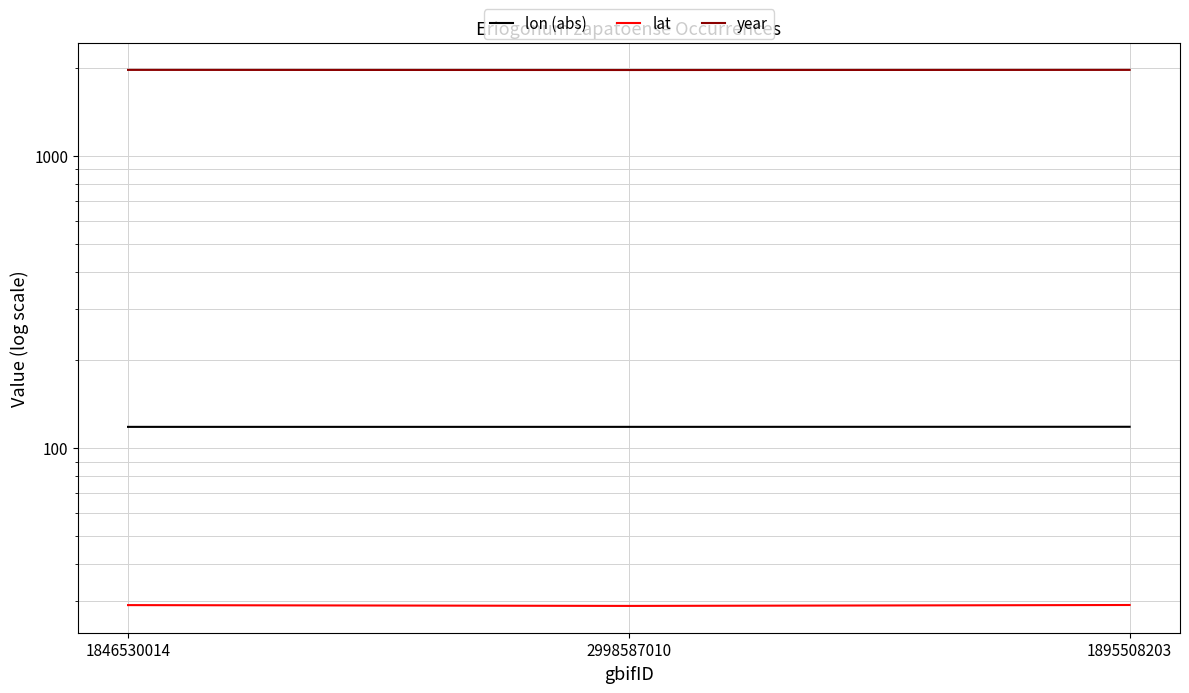

Which series has the widest spread of values?

year